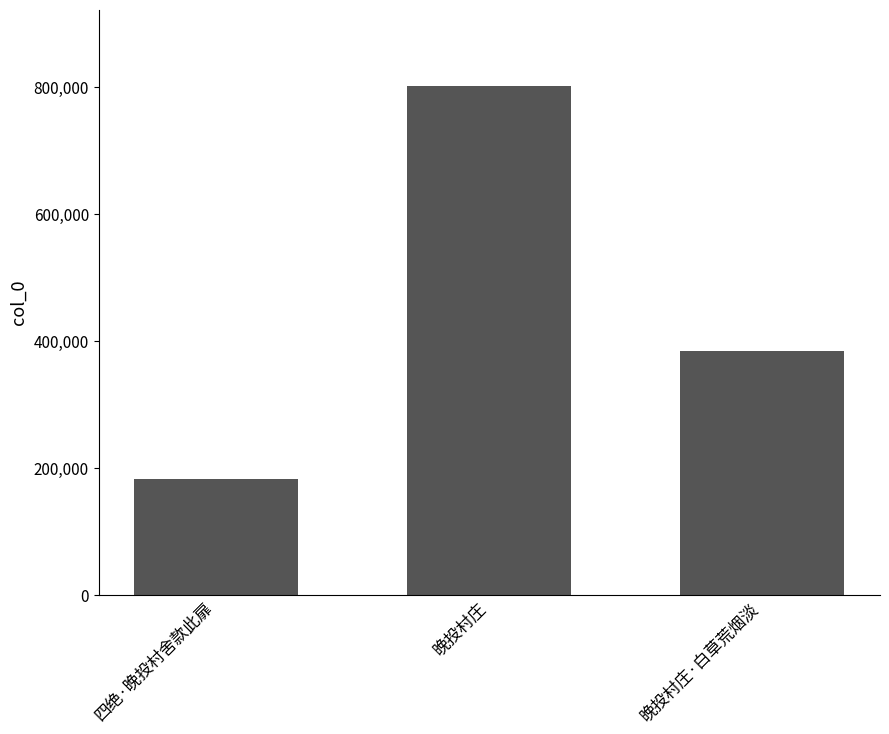

What is the label of the 1st bar from the left?

四绝·晚投村舍款此扉